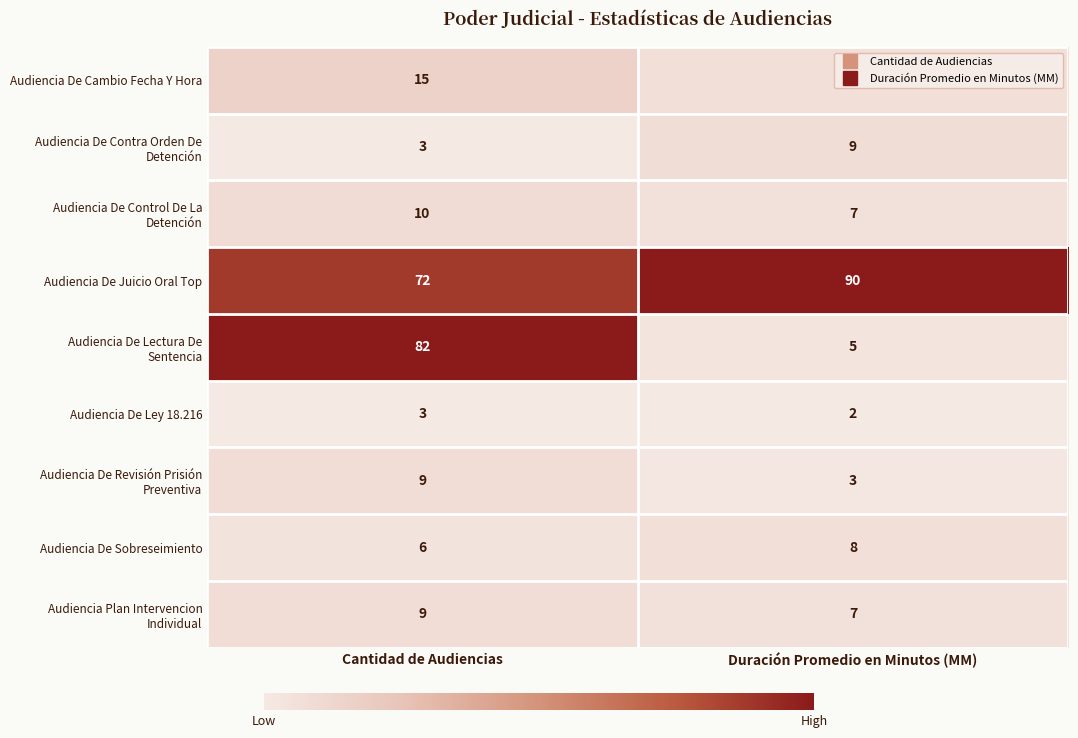

Which series has the largest total across all categories?

Audiencia De Juicio Oral Top